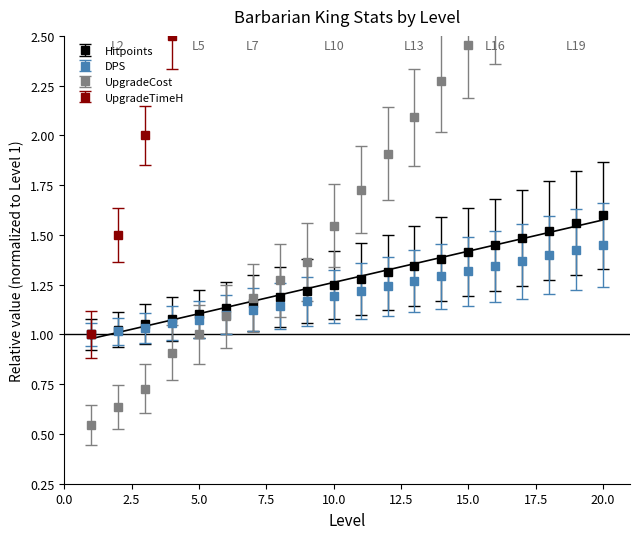

How many lines are shown in the chart?

4